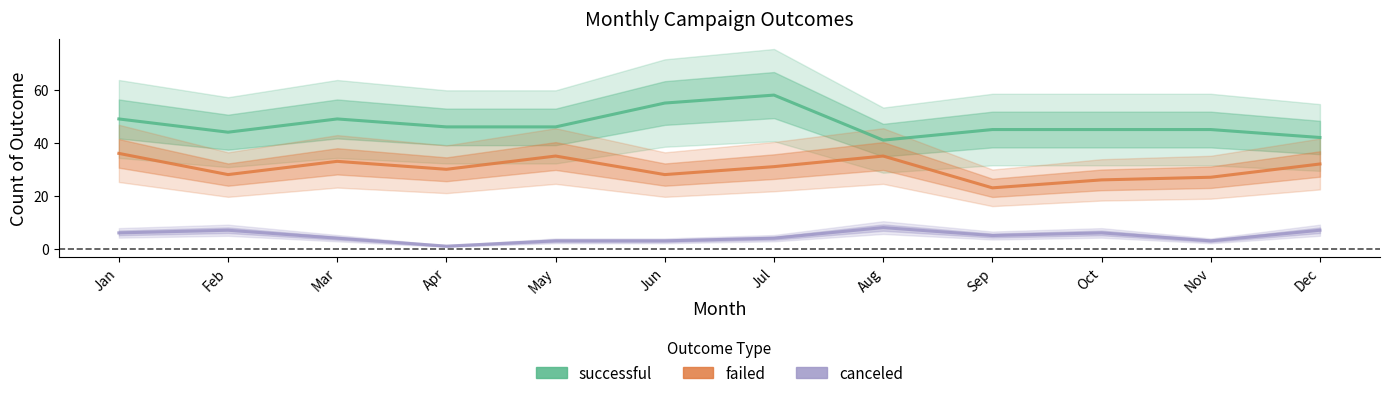

Which label corresponds to the smallest value in the chart?

Apr